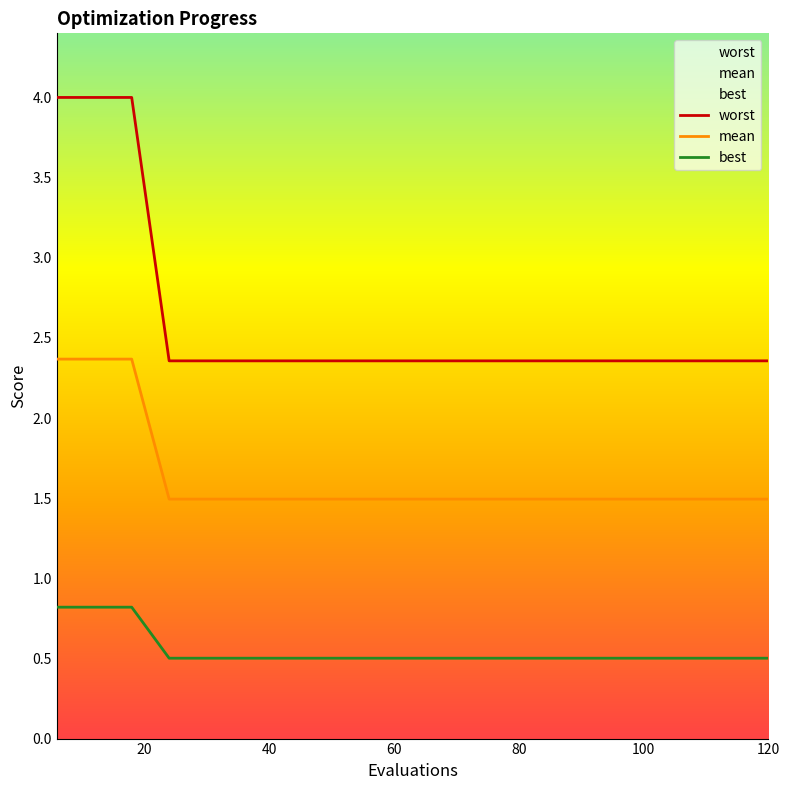

List the series in order of their overall mean, highest first.

worst, mean, best